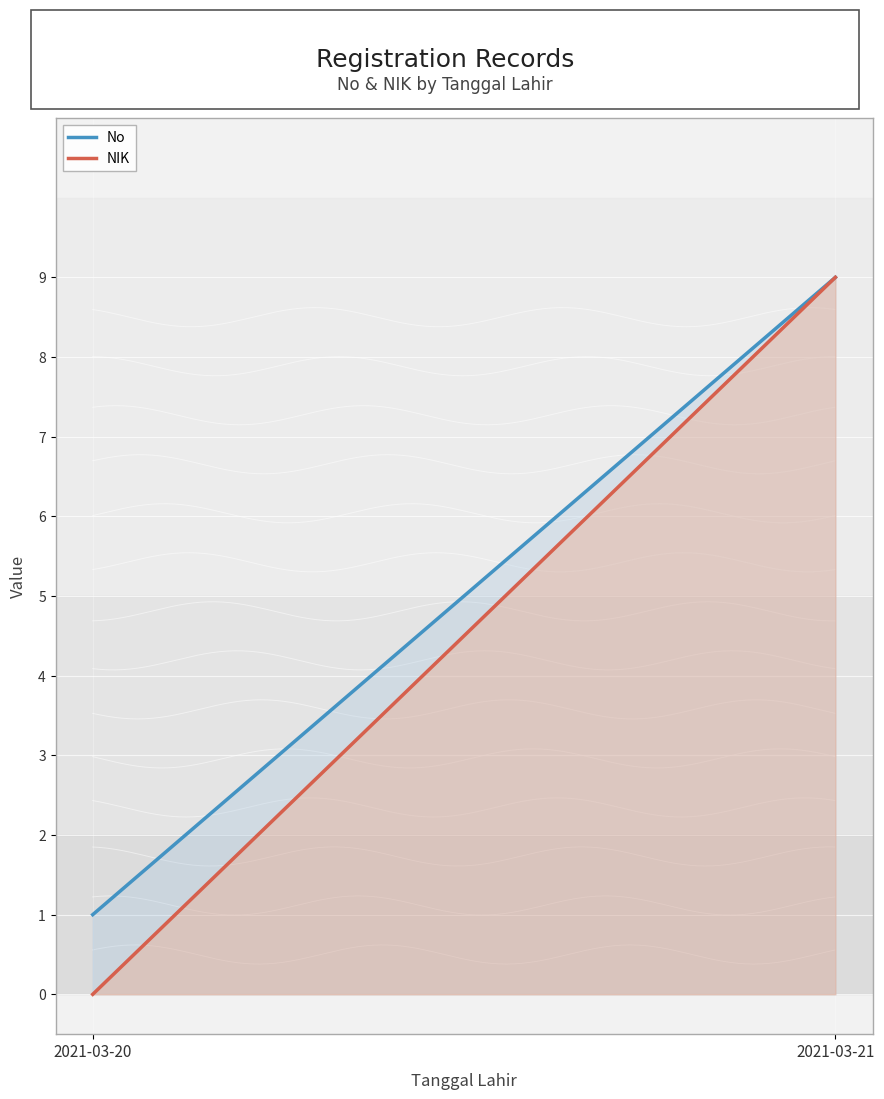

Which series has the widest spread of values?

NIK